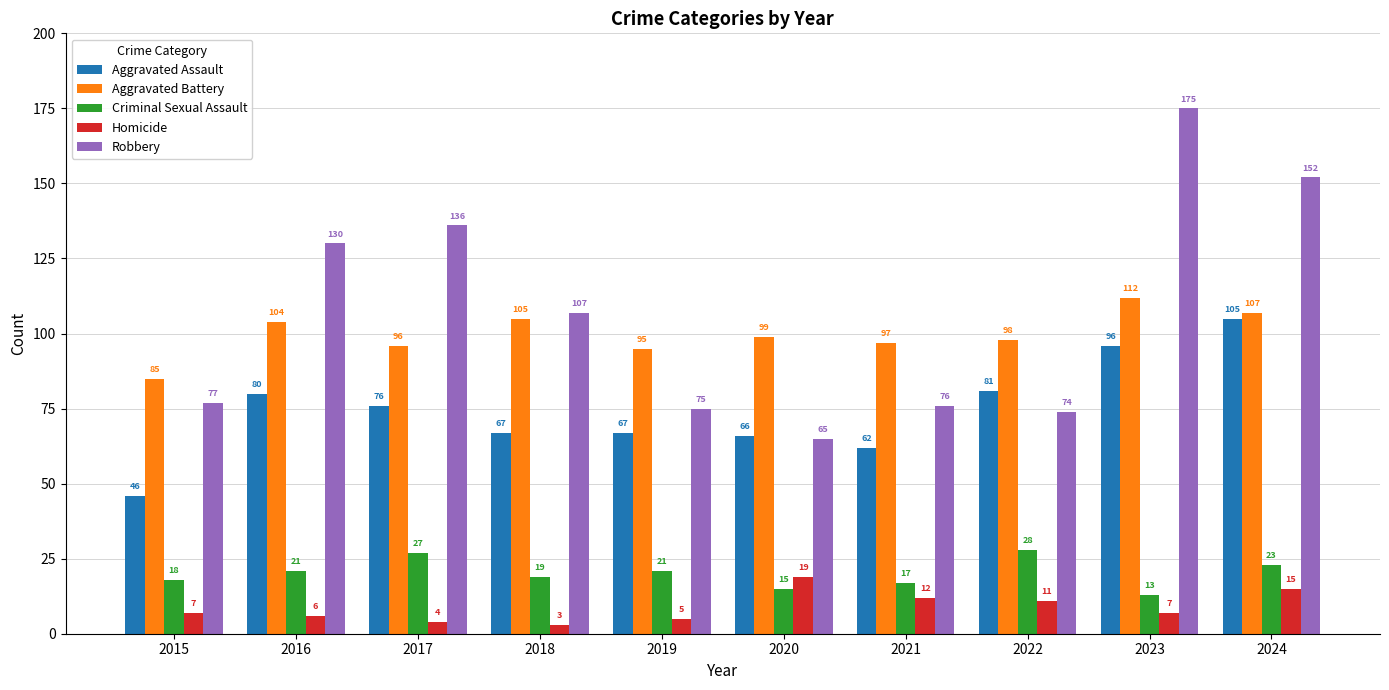

What is the value of the Aggravated Assault bar at the 3rd from the left?

76